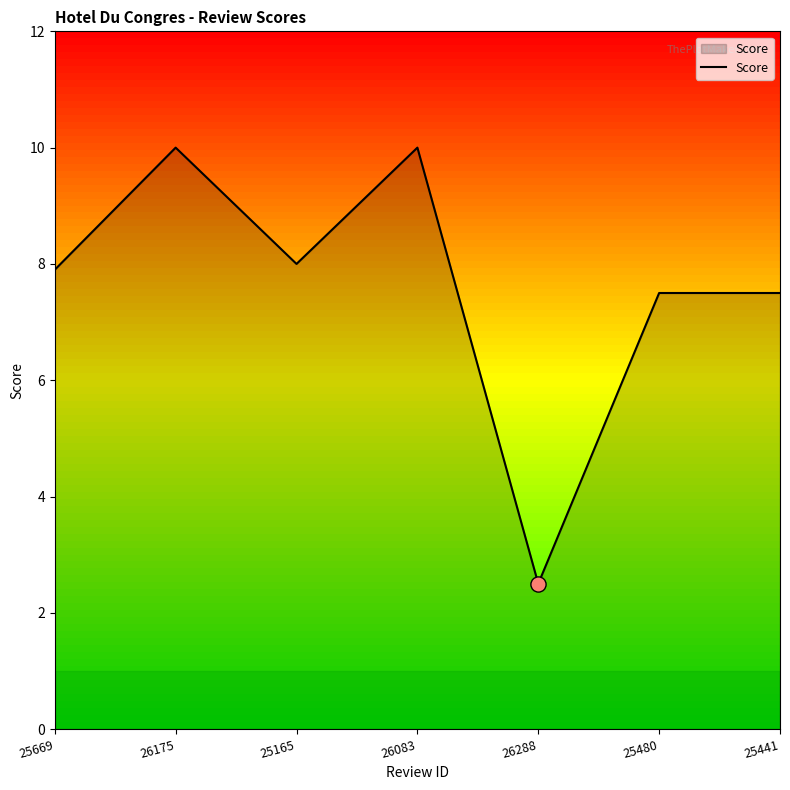

What is the ratio of the value at 26175 to the value at 25441?

1.3